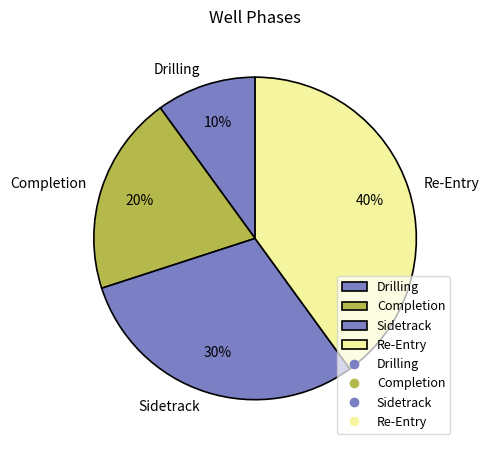

To the nearest percent, what is the difference between the largest and smallest slice percentages?

30%